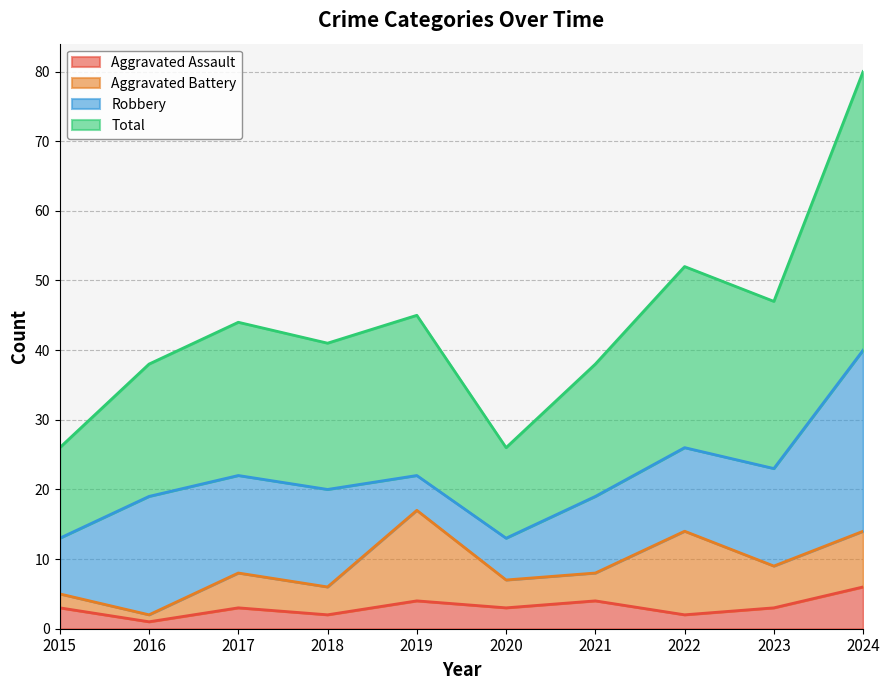

What is the spread (max minus min) of values at 2017?

41